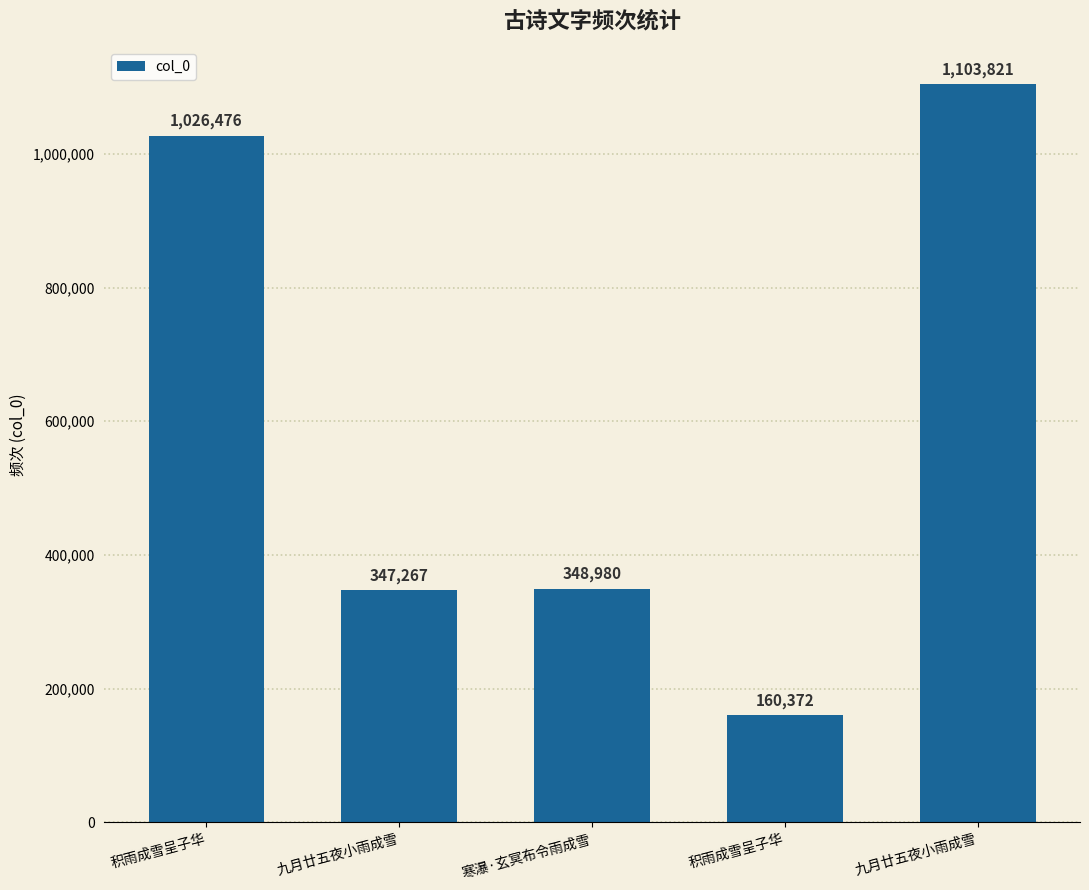

Reading left to right, list all the values displayed in this chart.

1026476	347267	348980	160372	1103821